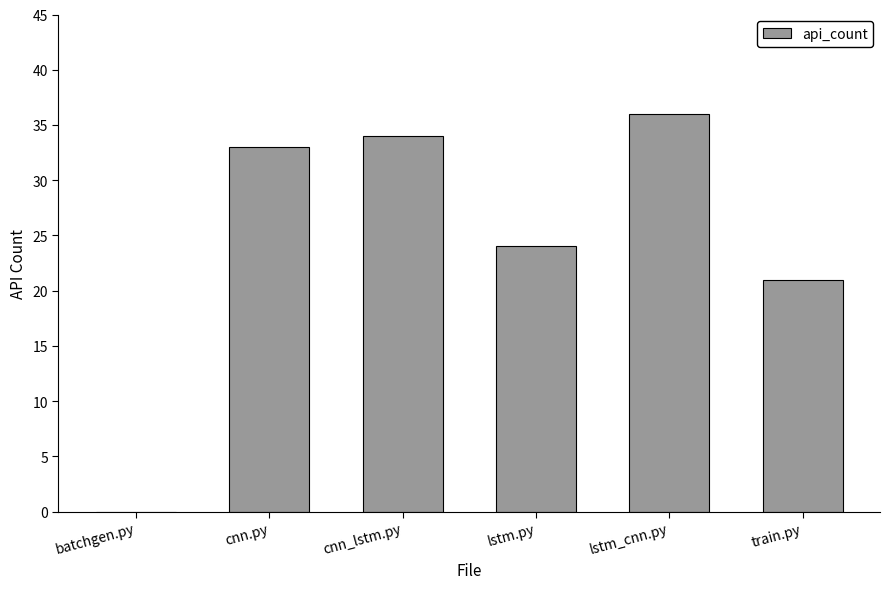

What is the sum of all values?

148